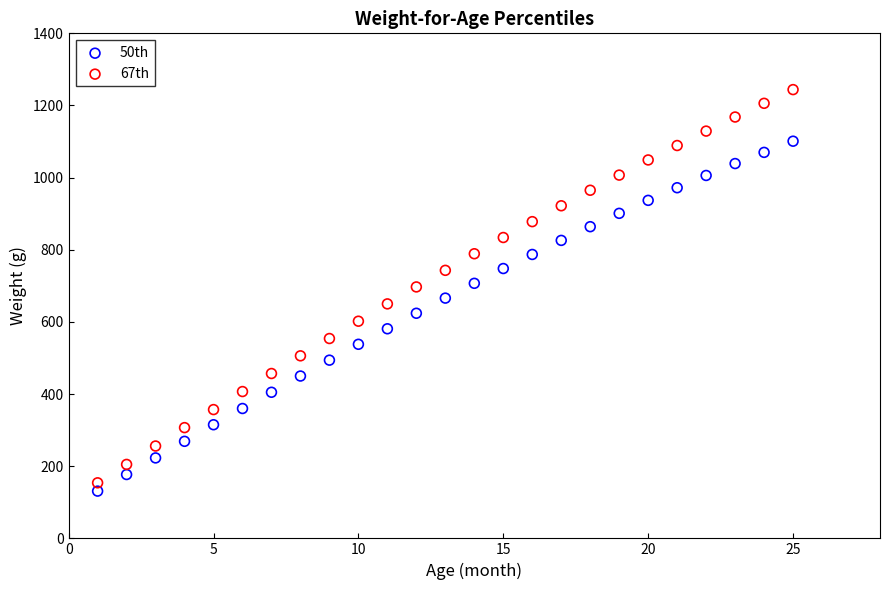

Across all data points, what is the range of Y values (max minus min)?

1113